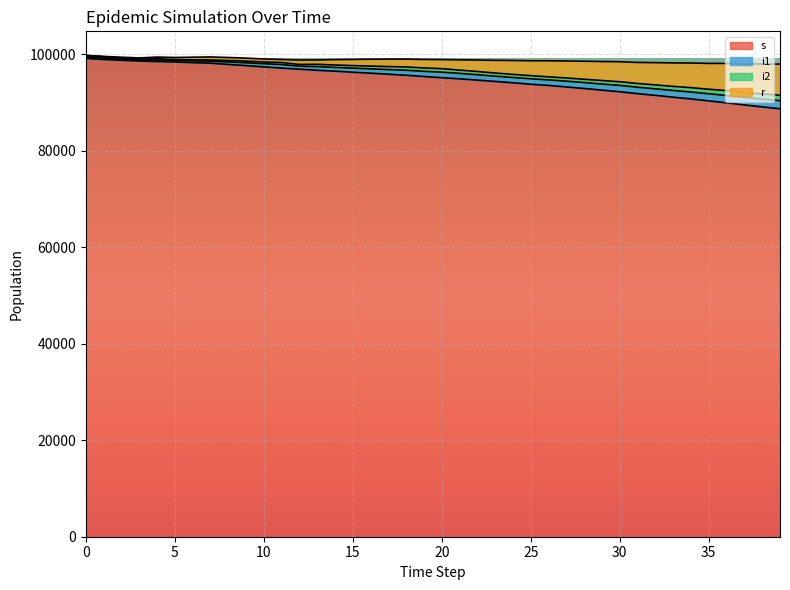

True or false: r and s cross at least once.

False